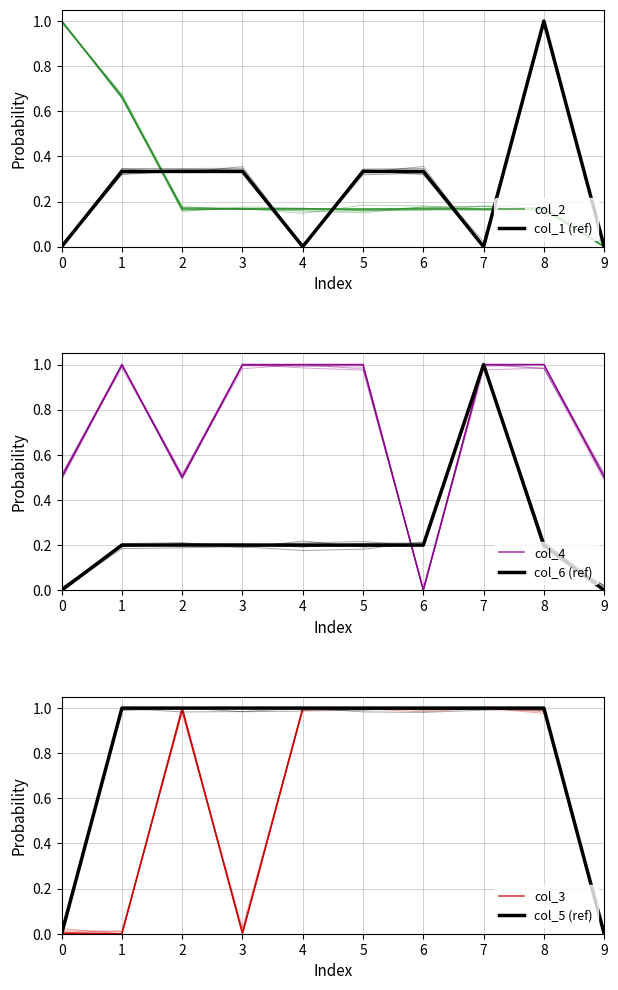

At 2, list the series in order from largest to smallest.

col_3, col_5 (ref), col_4, col_1 (ref), col_6 (ref), col_2